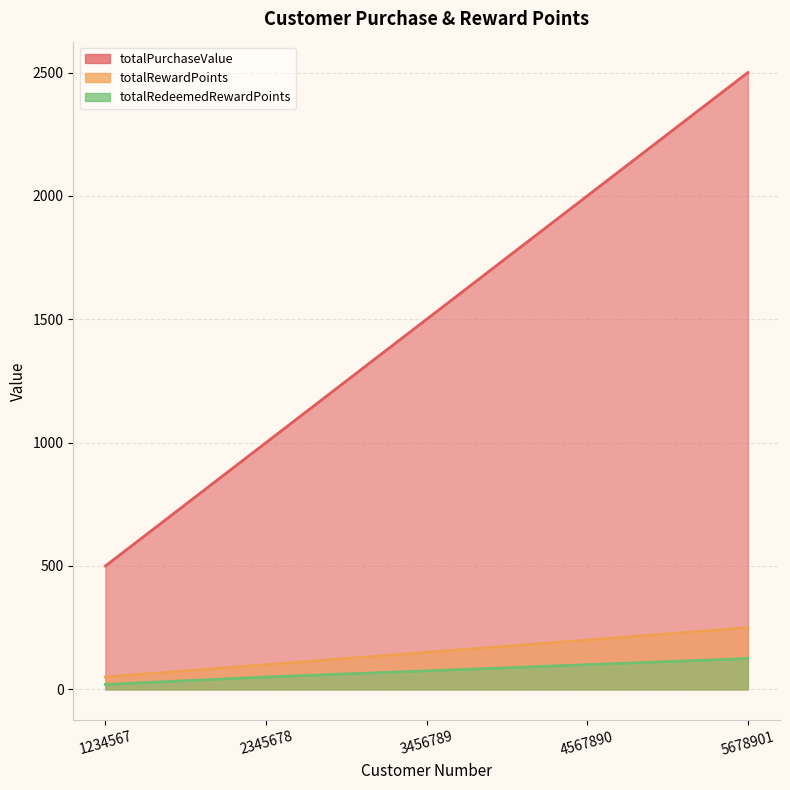

What are all the series names shown in the legend?

totalPurchaseValue, totalRewardPoints, totalRedeemedRewardPoints